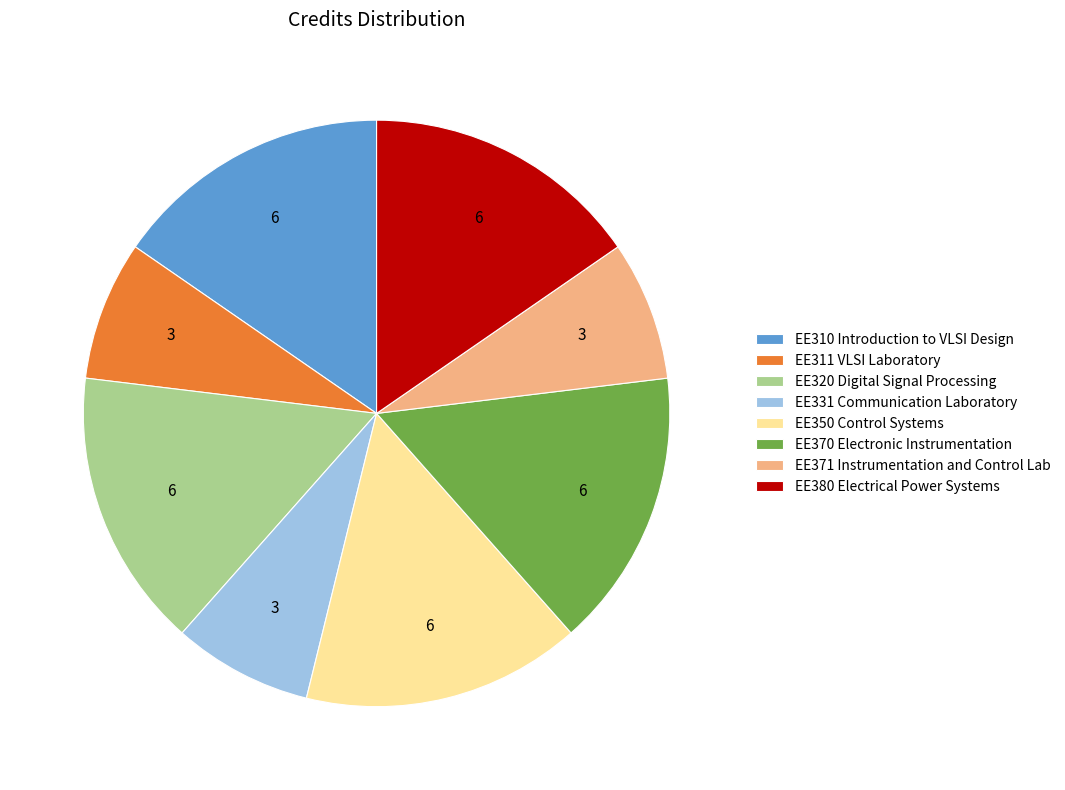

True or false: EE311 VLSI Laboratory accounts for 1% of the total.

False